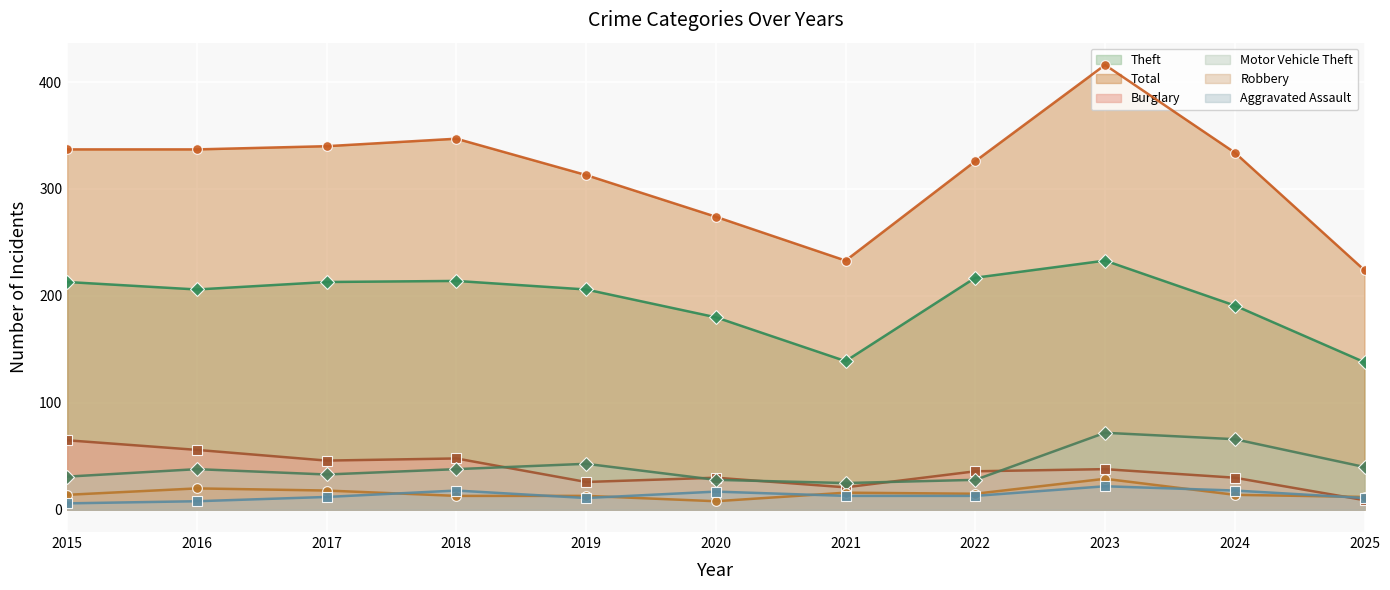

What are all the series names shown in the legend?

Theft, Total, Burglary, Motor Vehicle Theft, Robbery, Aggravated Assault